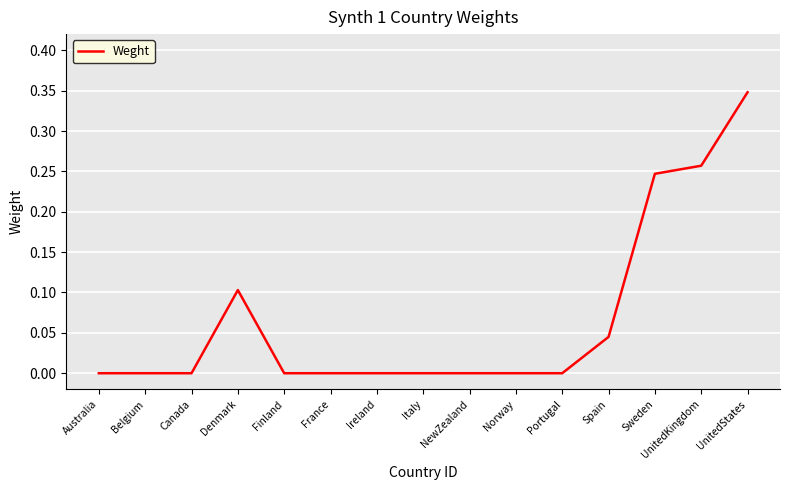

What position from the left is Sweden?

13